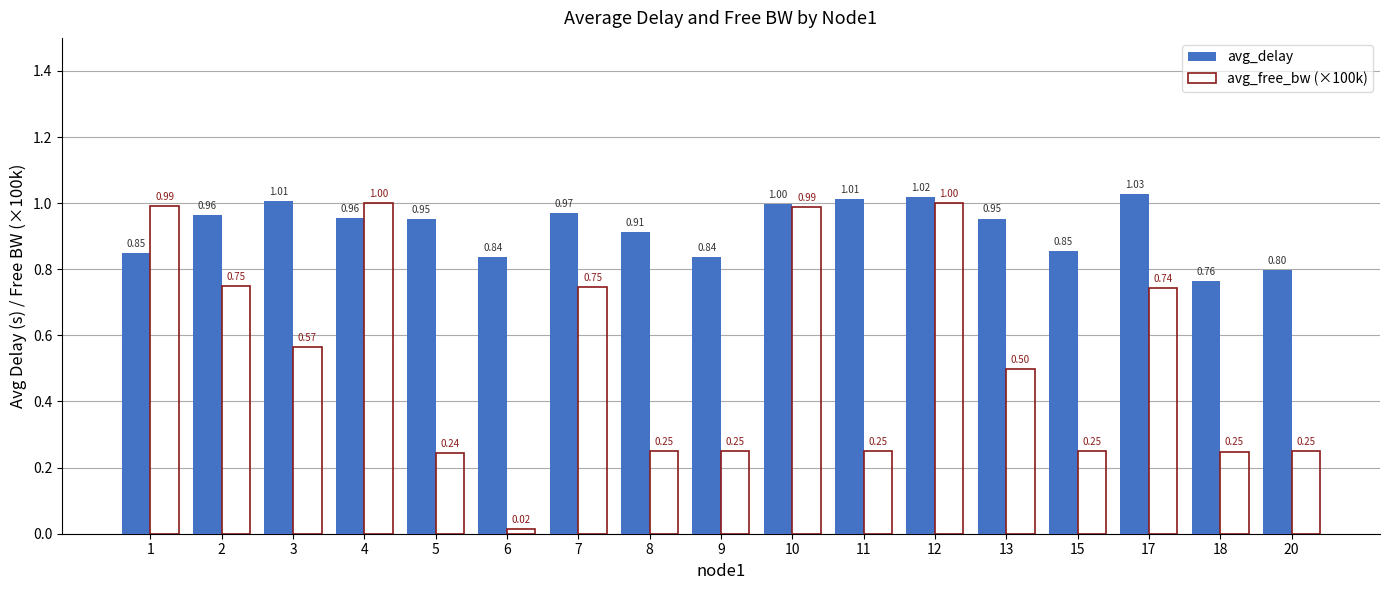

What is the sum of all avg_free_bw (×100k) values?

9.0